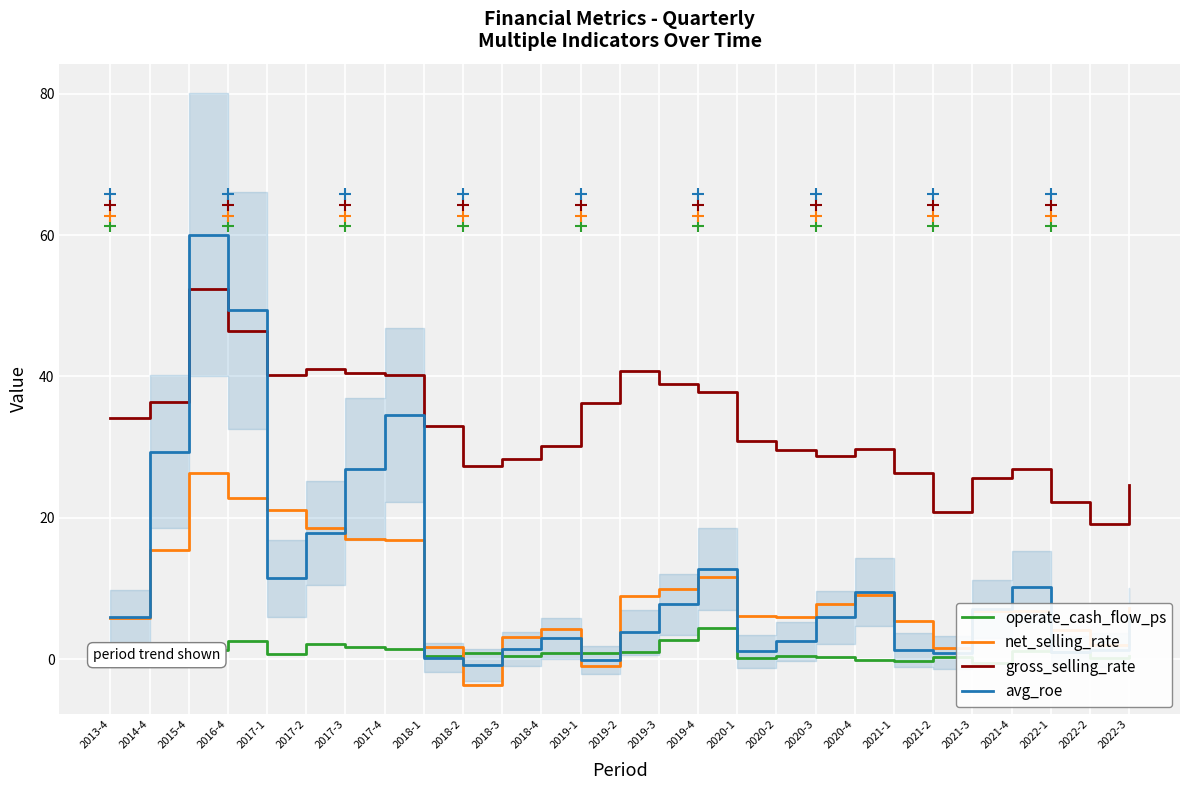

Is it true that net_selling_rate equals -1.3 at 2019-1?

False